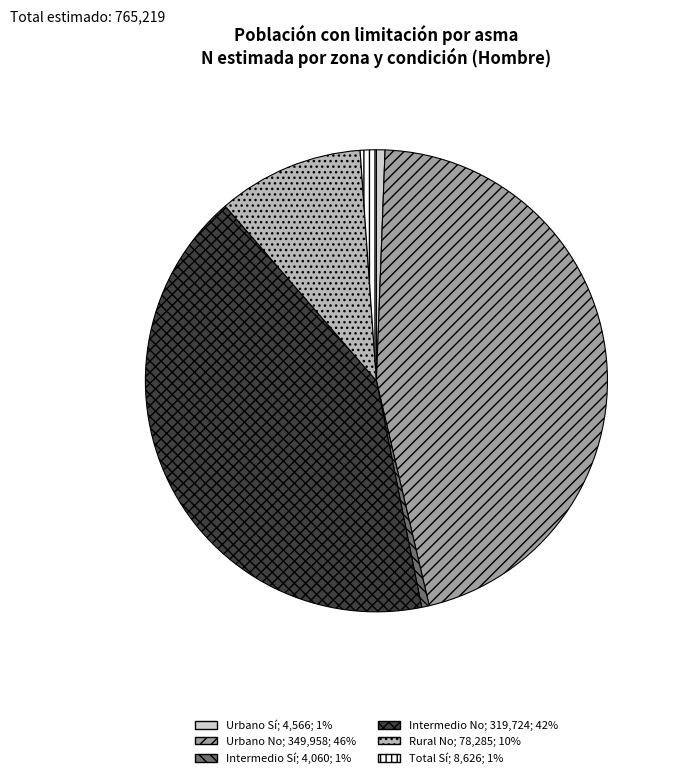

Is there a majority slice in this chart?

No